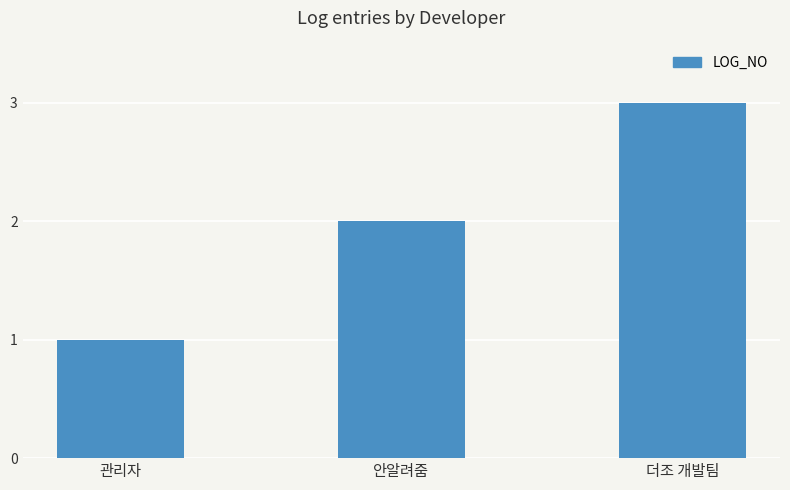

What is the greatest value displayed?

3